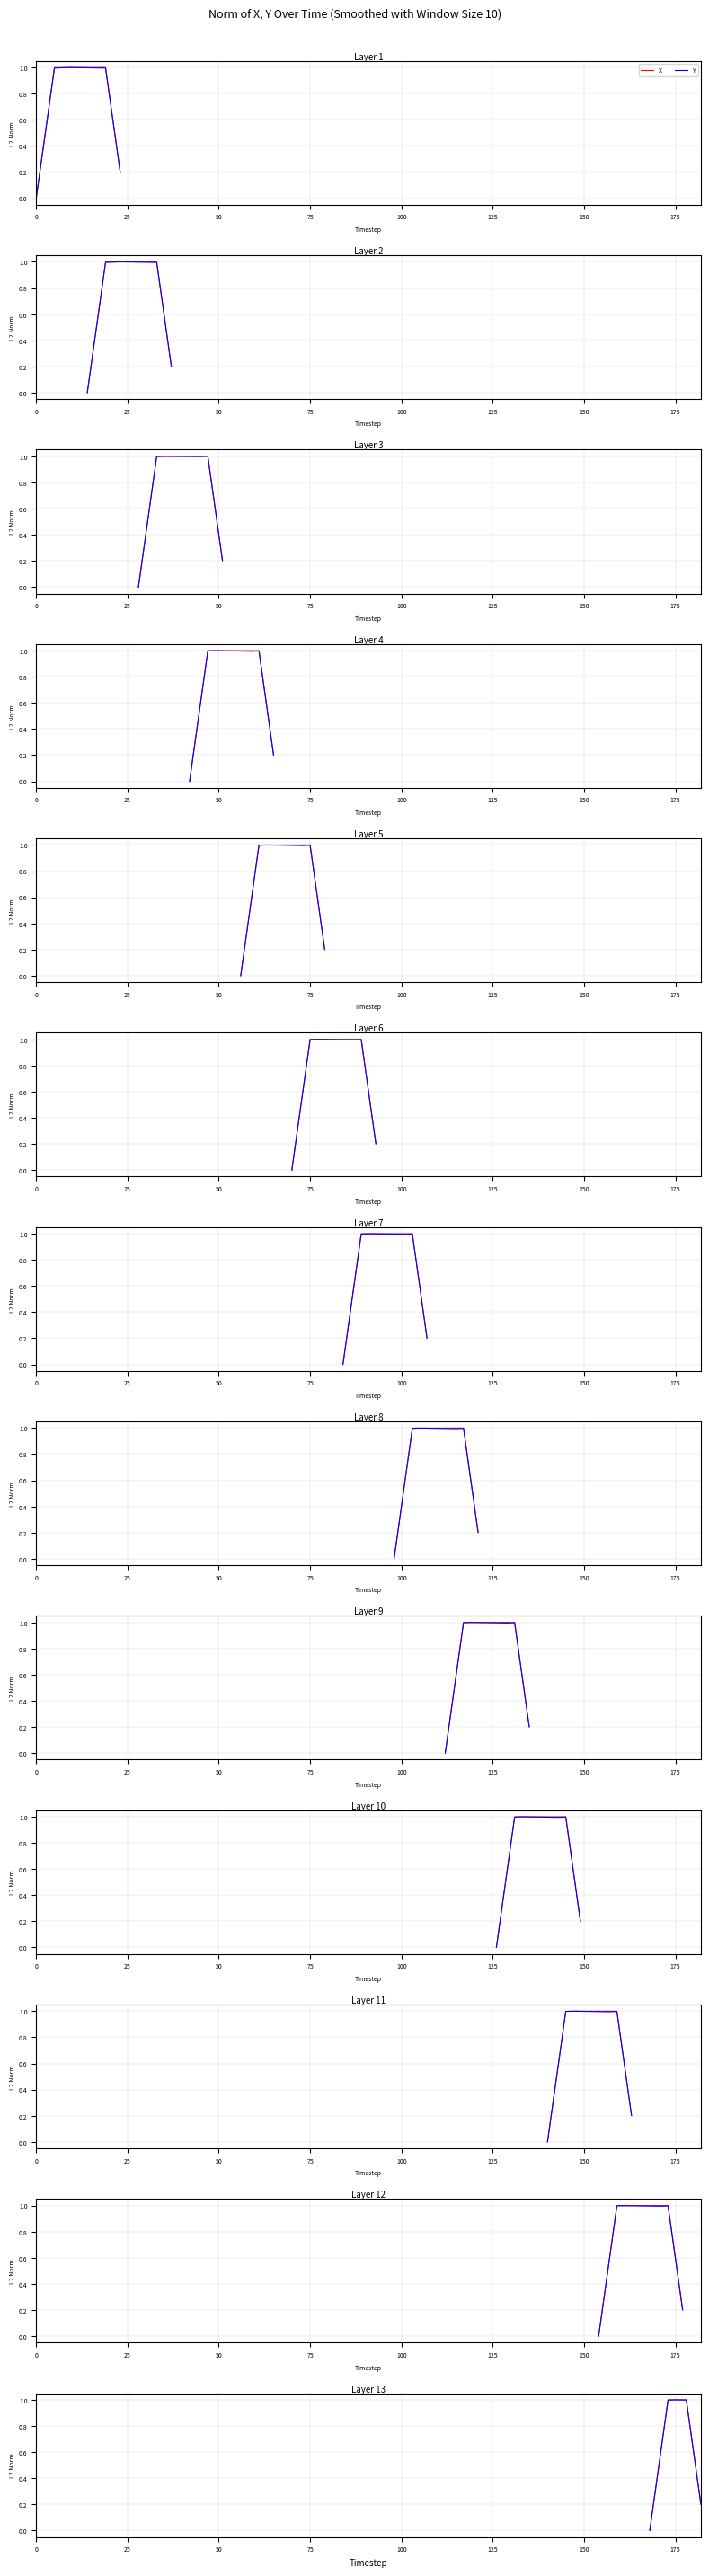

Which series has the largest range (max minus min)?

X